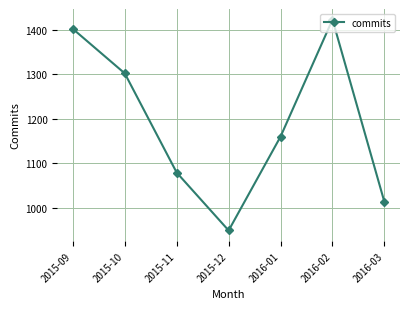

What is the average value?

1190